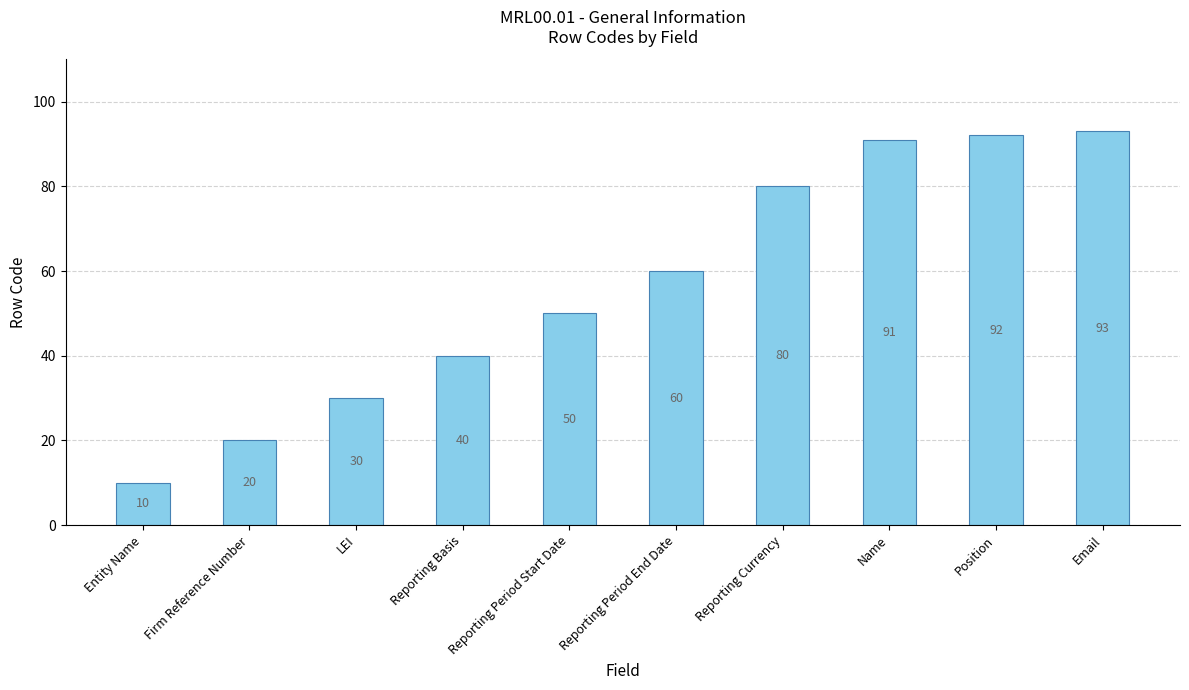

Read the value at Reporting Period Start Date, to the nearest 5.

50